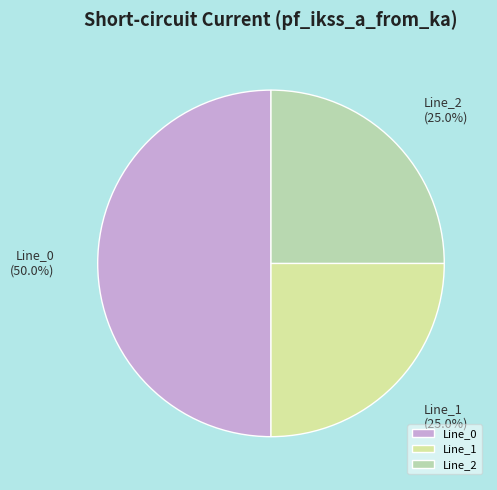

Which category has the biggest portion of the pie?

Line_0